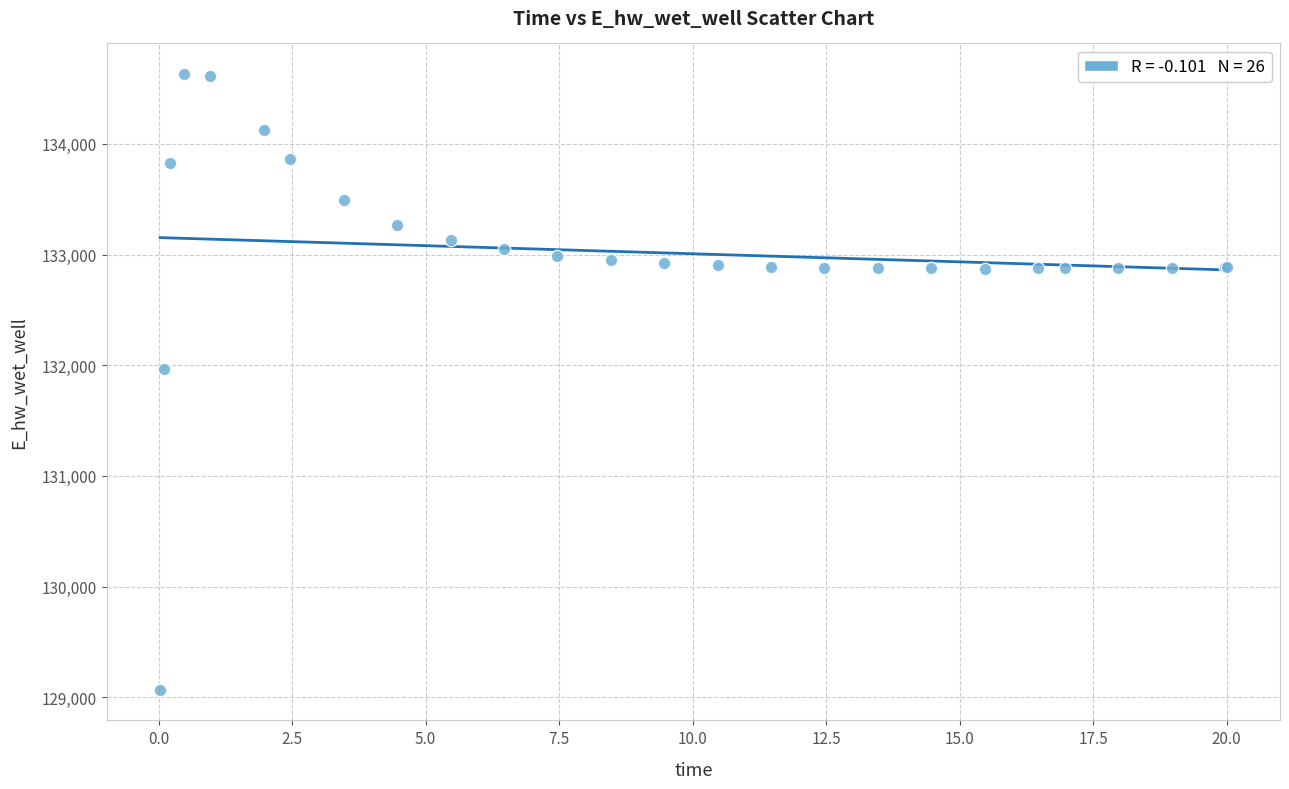

What Y value in the scatter plot is closest to 131849?

131970.2